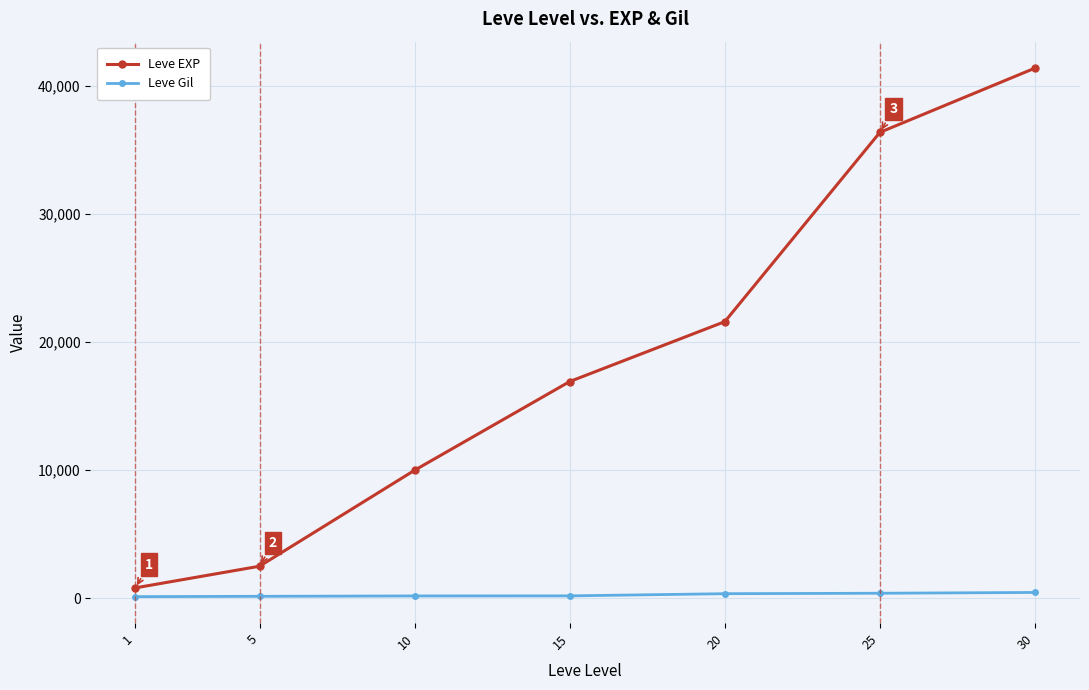

What is the sum of all Leve Gil values?

1758